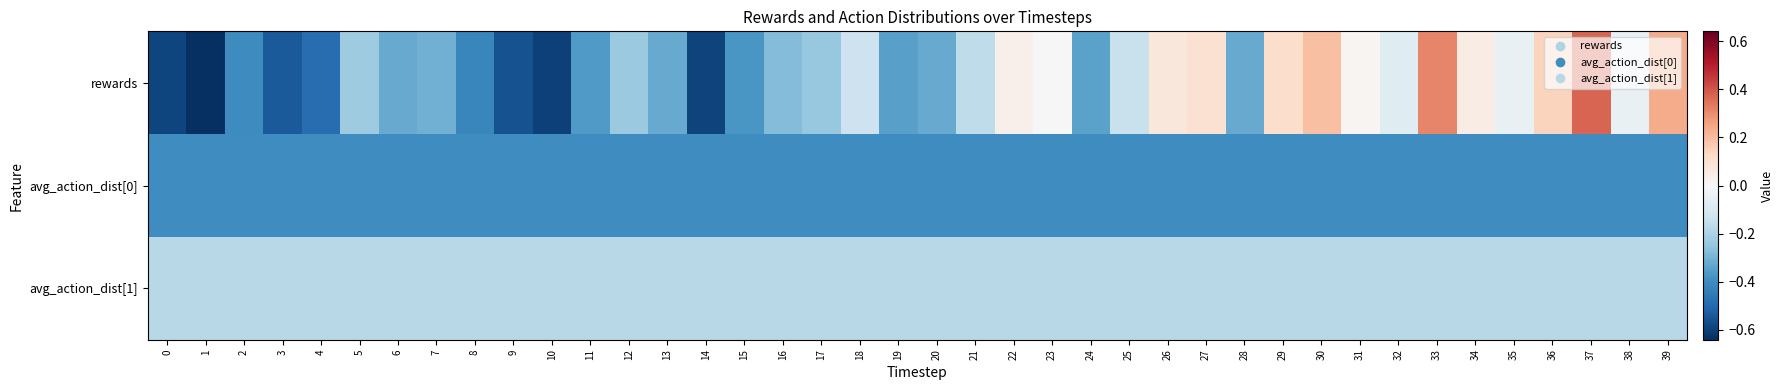

What is the total value across all series at 28?

-0.9